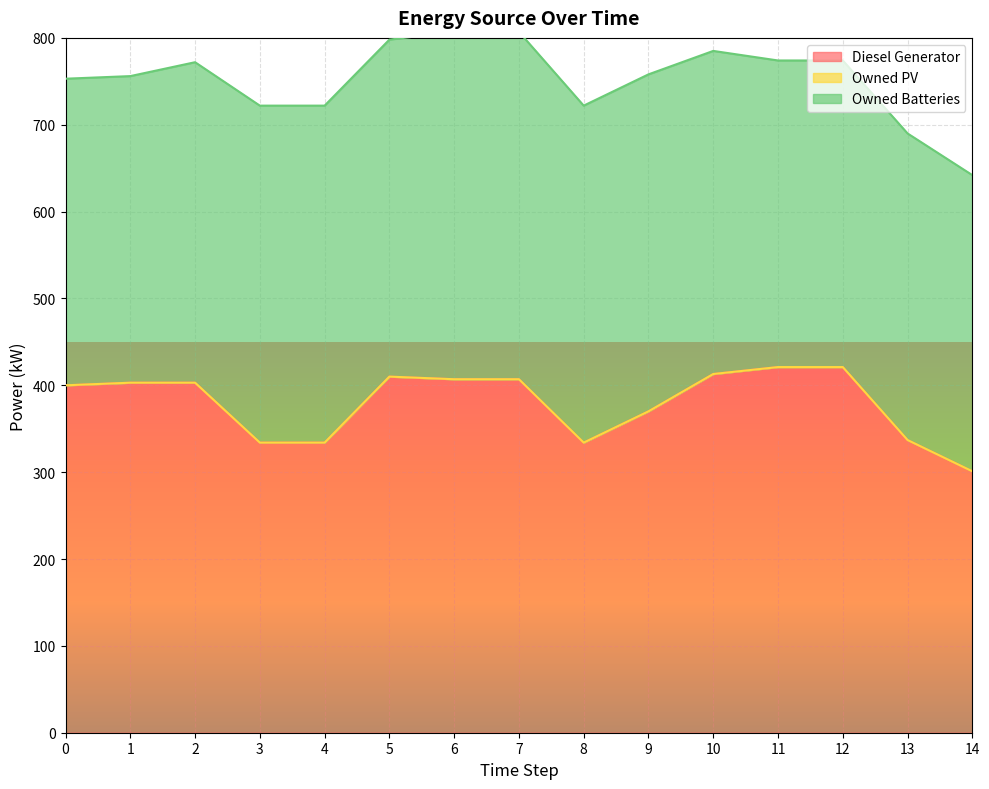

Reading left to right, list all the values displayed in this chart.

Diesel Generator: 0=400	1=403	2=403	3=334	4=334	5=410	6=407	7=407	8=334	9=370	10=413	11=421	12=421	13=337	14=301
Owned PV: 0=0	1=0	2=0	3=0	4=0	5=0	6=0	7=0	8=0	9=0	10=0	11=0	12=0	13=0	14=0
Owned Batteries: 0=353	1=353	2=369	3=388	4=388	5=388	6=400	7=400	8=388	9=388	10=372	11=353	12=353	13=353	14=341